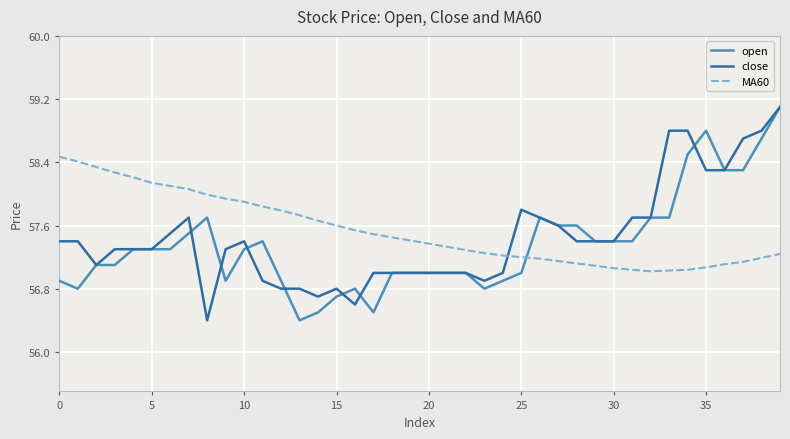

What is the lowest value of the MA60 series?

57.0